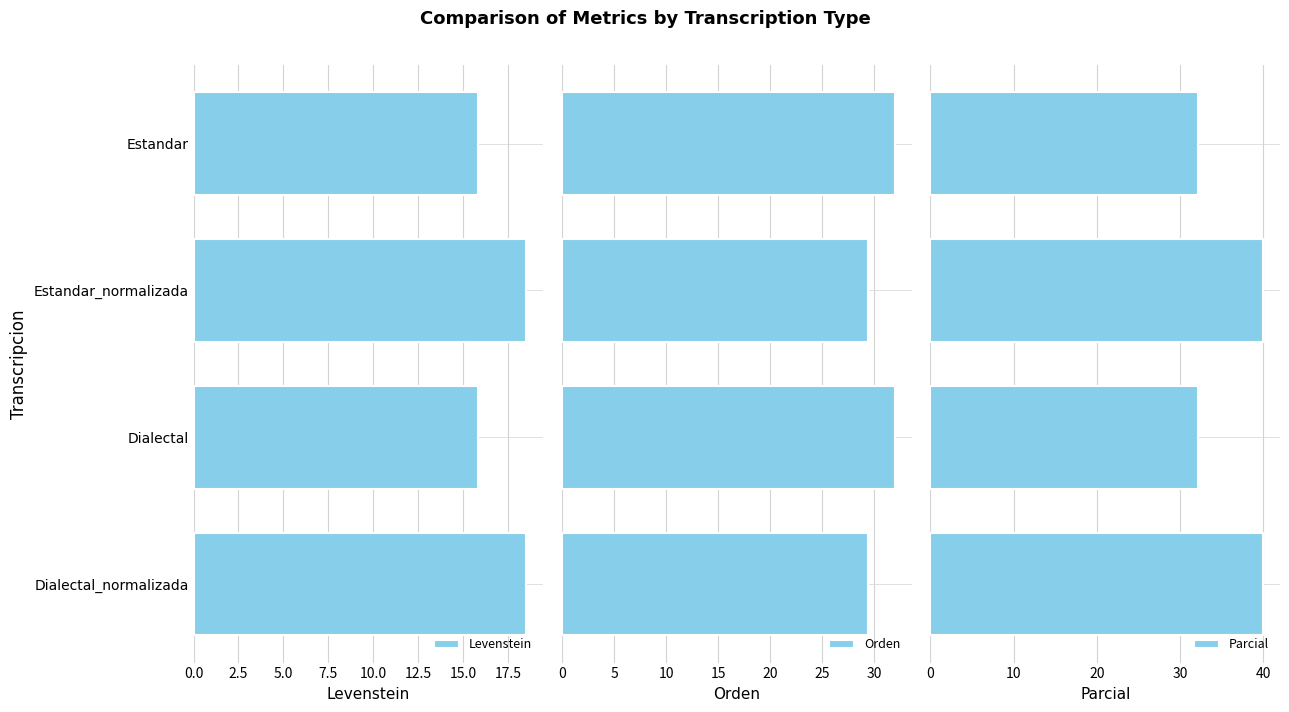

Which series has the largest total across all categories?

Parcial